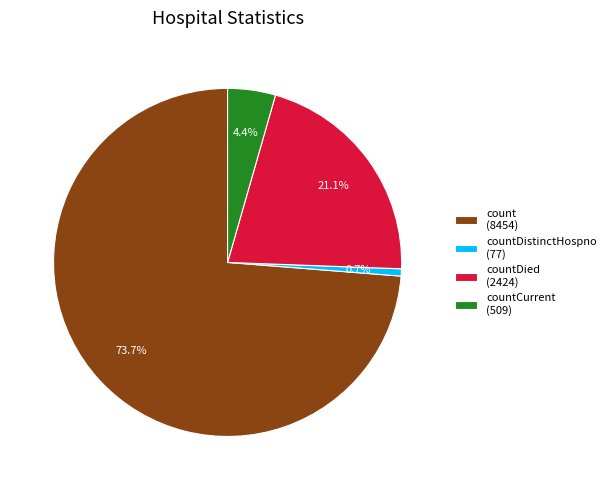

Rank the categories by value from lowest to highest.

countDistinctHospno (77), countCurrent (509), countDied (2424), count (8454)